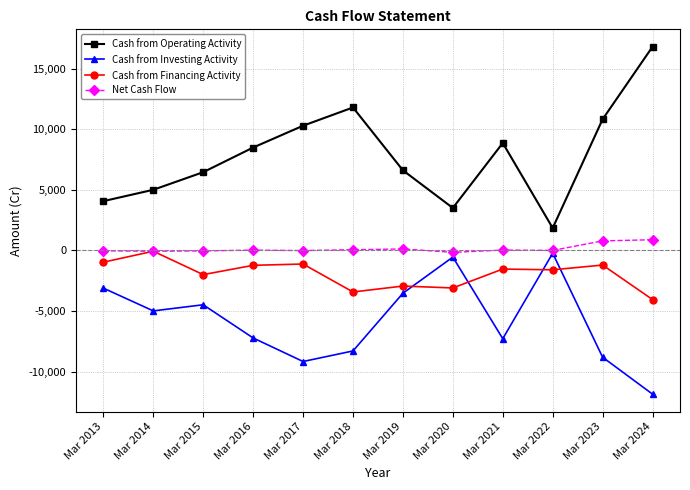

True or false: Cash from Operating Activity has a value of 20877 at Mar 2018.

False